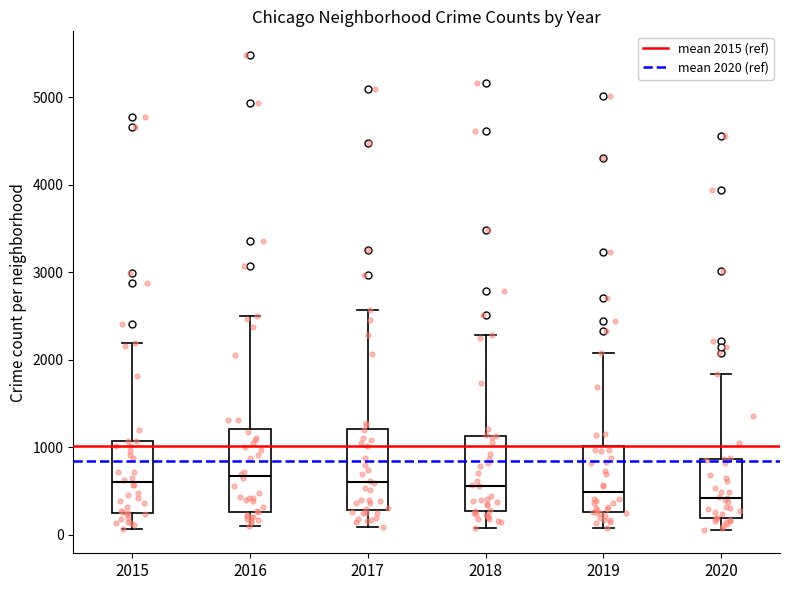

Where does the median line of the box at x = 2017 sit on the y-axis? The values are not printed on the chart, so give them approximately, as read against the axis.

600